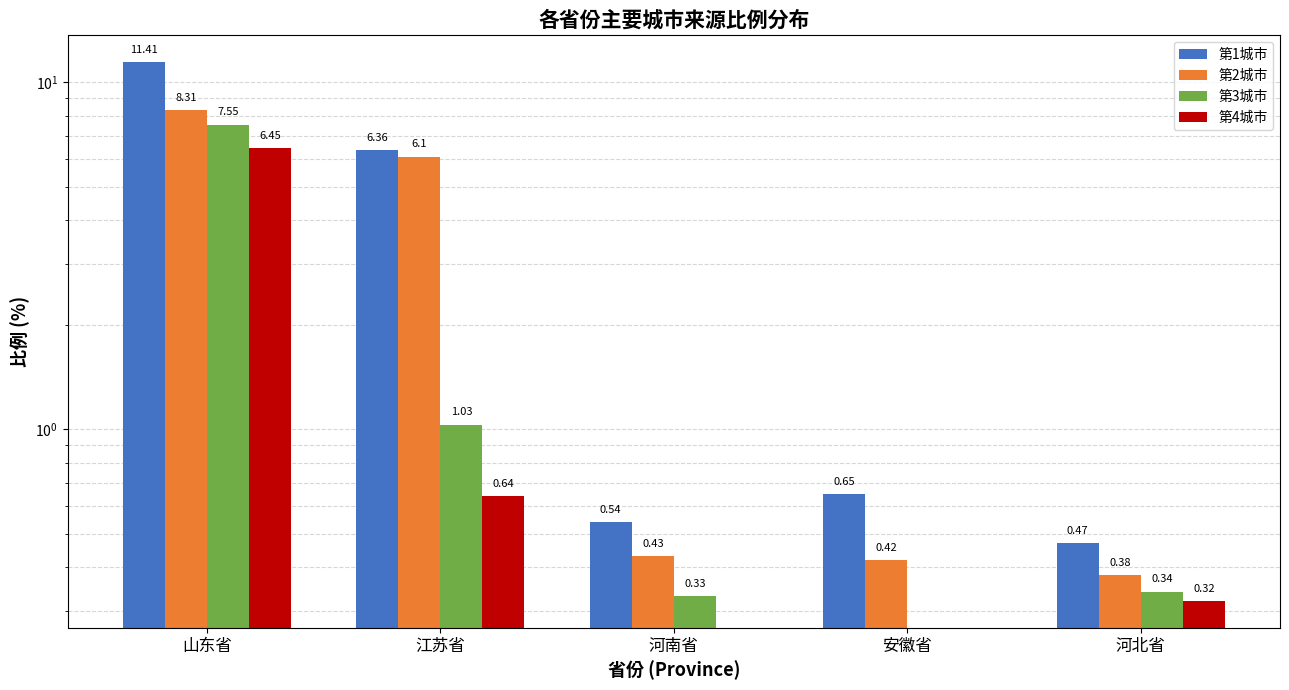

At 山东省, list the series in order from smallest to largest.

第4城市, 第3城市, 第2城市, 第1城市